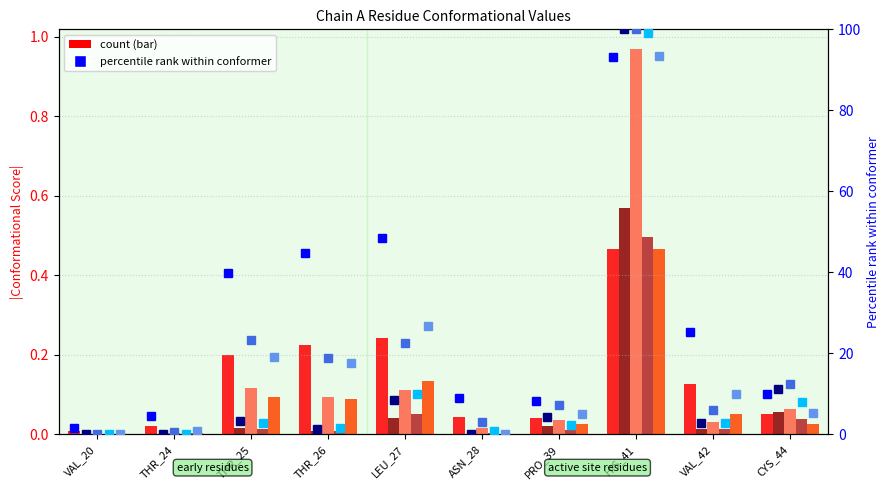

Reading right to left, extract all data points from this chart.

Conf 28: CYS_44=0.0	VAL_42=0.1	HIS_41=0.5	PRO_39=0.0	ASN_28=0.0	LEU_27=0.2	THR_26=0.2	THR_25=0.2	THR_24=0.0	VAL_20=0.0
Conf 6: CYS_44=0.1	VAL_42=0.0	HIS_41=0.6	PRO_39=0.0	ASN_28=0.0	LEU_27=0.0	THR_26=0.0	THR_25=0.0	THR_24=0.0	VAL_20=0.0
Conf 18: CYS_44=0.1	VAL_42=0.0	HIS_41=1.0	PRO_39=0.0	ASN_28=0.0	LEU_27=0.1	THR_26=0.1	THR_25=0.1	THR_24=0.0	VAL_20=0.0
Conf 9: CYS_44=0.0	VAL_42=0.0	HIS_41=0.5	PRO_39=0.0	ASN_28=0.0	LEU_27=0.1	THR_26=0.0	THR_25=0.0	THR_24=0.0	VAL_20=0.0
Conf 8: CYS_44=0.0	VAL_42=0.1	HIS_41=0.5	PRO_39=0.0	ASN_28=0.0	LEU_27=0.1	THR_26=0.1	THR_25=0.1	THR_24=0.0	VAL_20=0.0